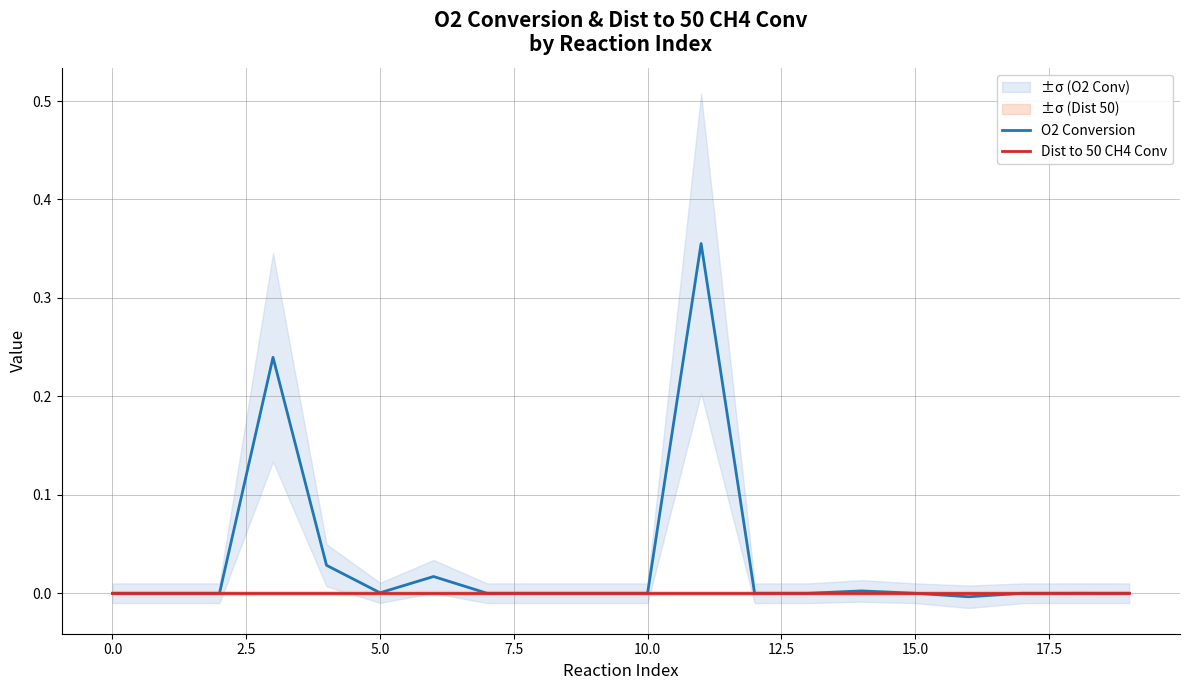

What are all the series names shown in the legend?

O2 Conversion, Dist to 50 CH4 Conv